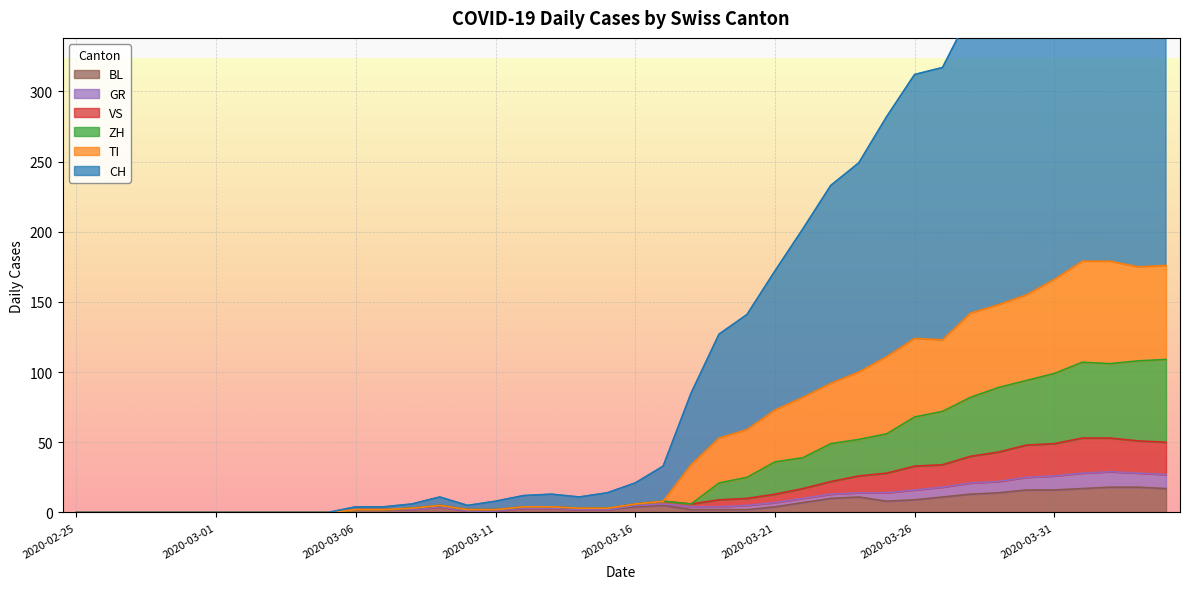

What is the average value of the BL series?

6